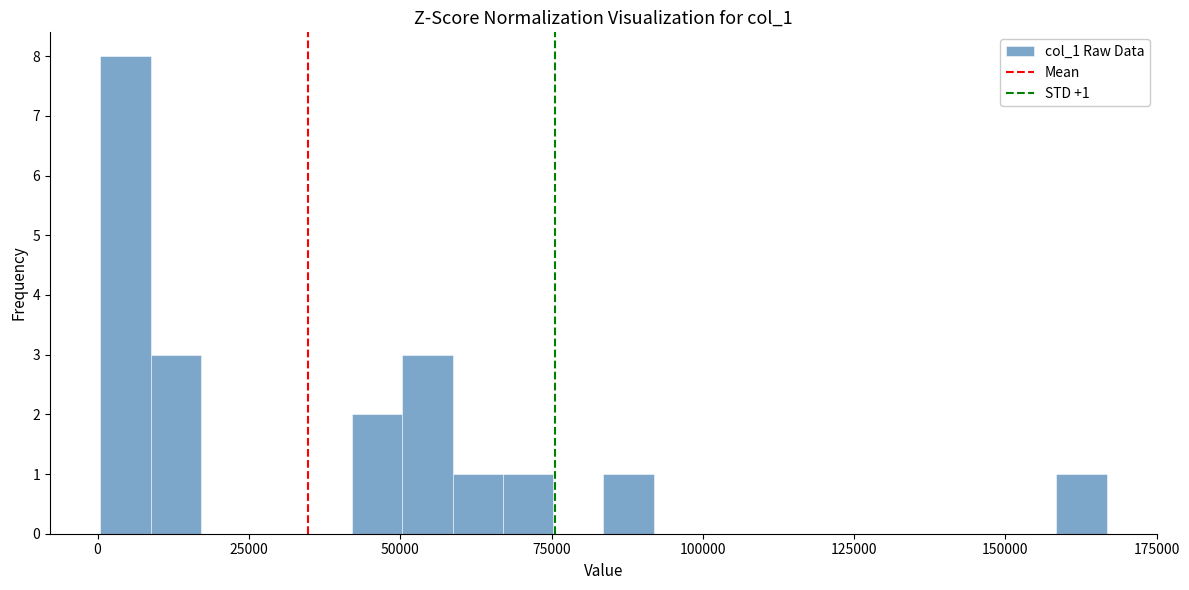

Read against the x-axis, roughly where is the centre of the tallest bar?

5000